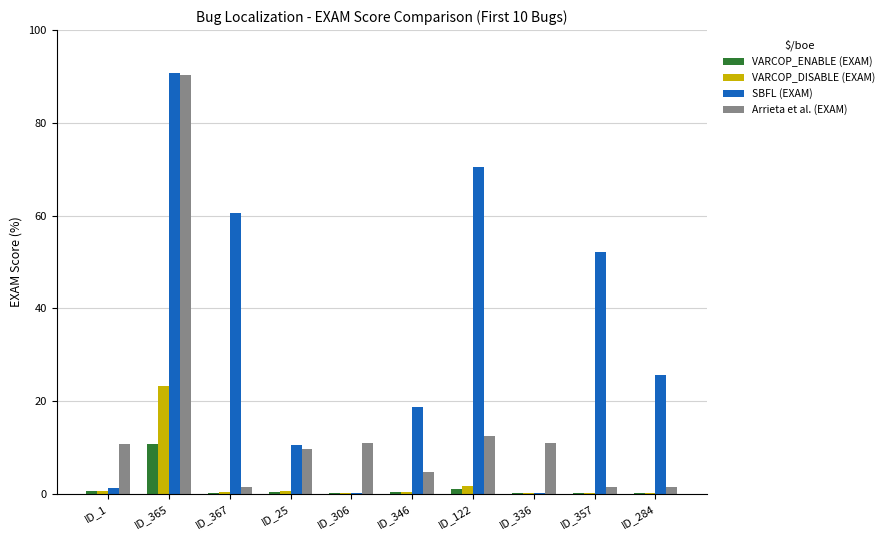

What is the sum of all VARCOP_DISABLE (EXAM) values?

27.1